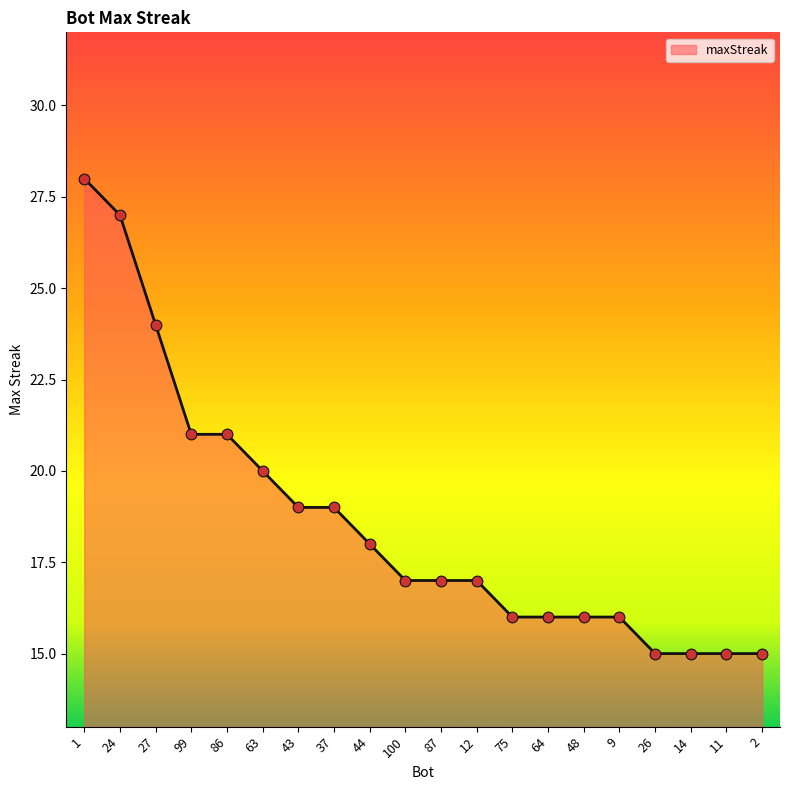

What is the ratio of the value at 87 to the value at 100?

1.0